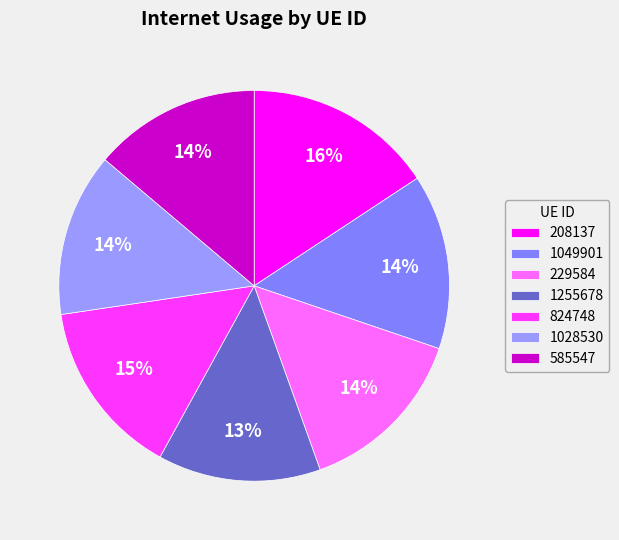

Is the sum of 1028530 and 208137 greater than half?

No